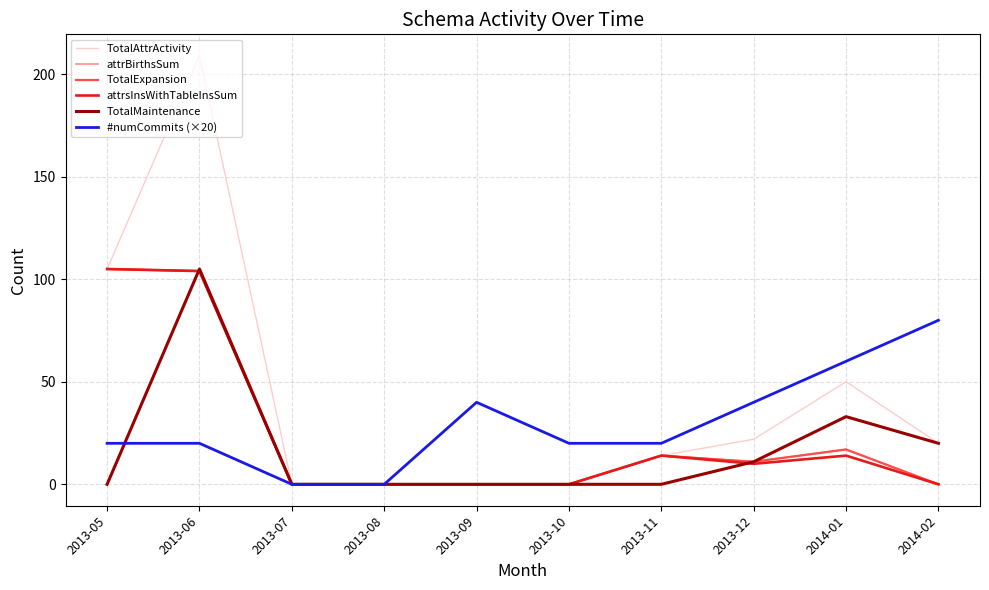

Does the chart display data point markers on the line(s)?

No